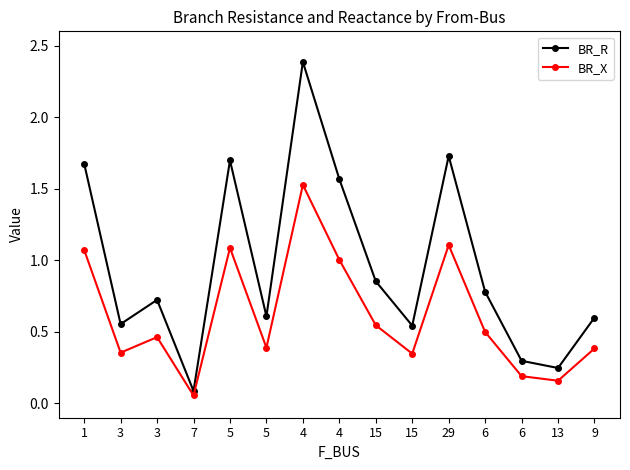

In BR_X, how many points are higher than both neighbors (excluding endpoints)?

4